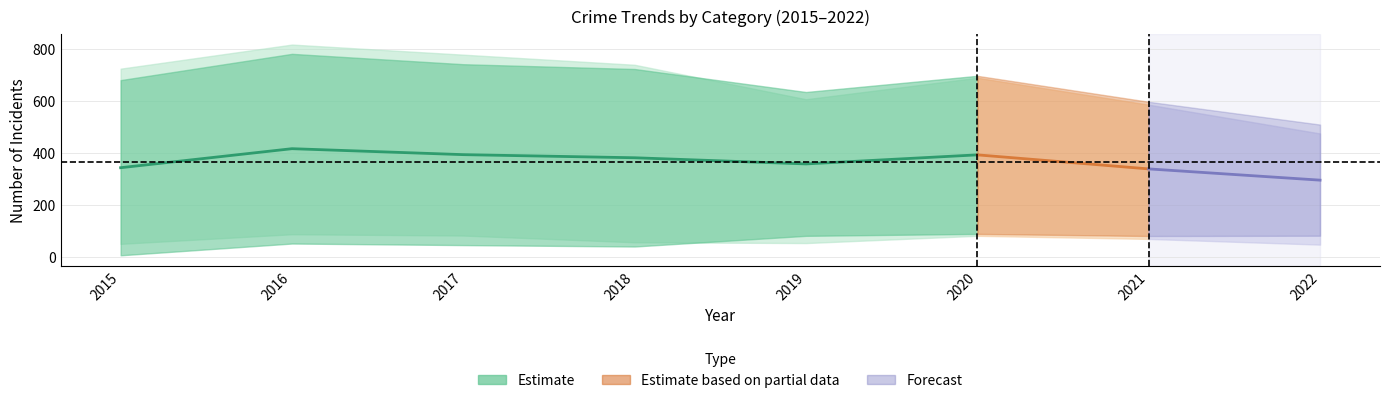

What is the difference between the Homicide values at 2020 and 2019?

28